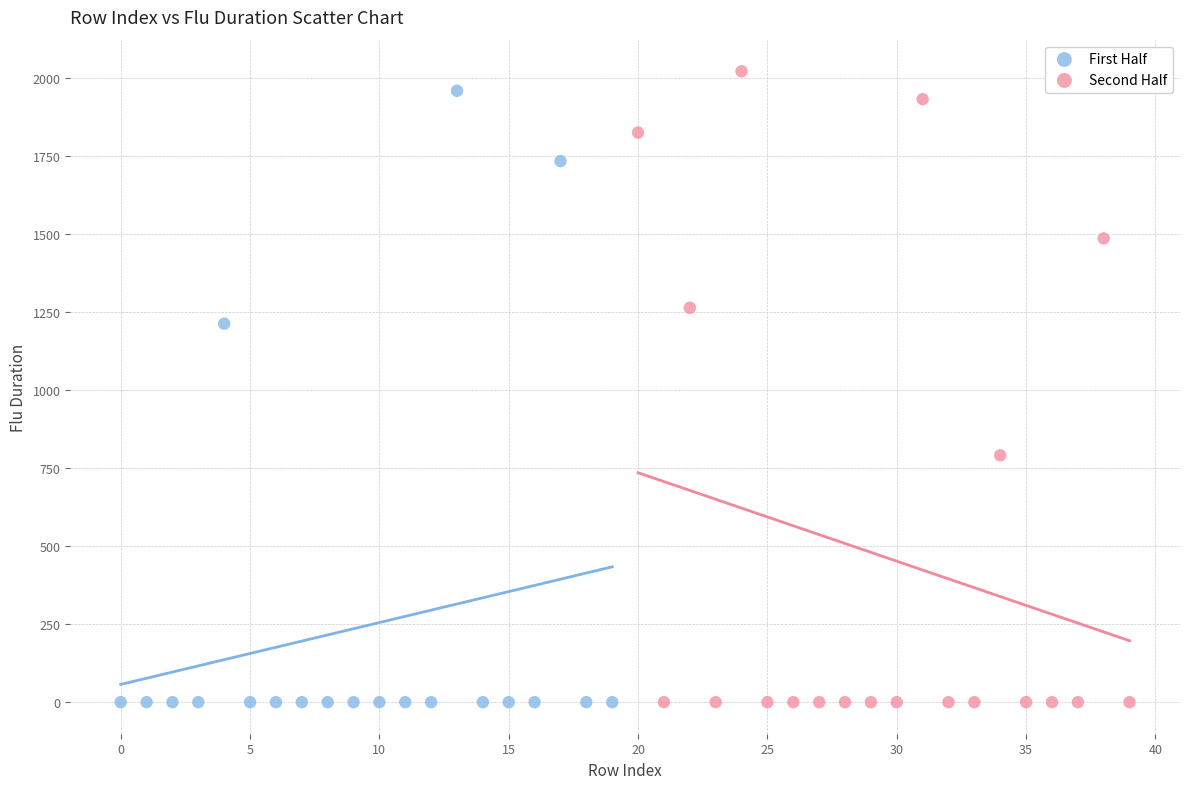

Which series has the widest spread of Y values?

Second Half